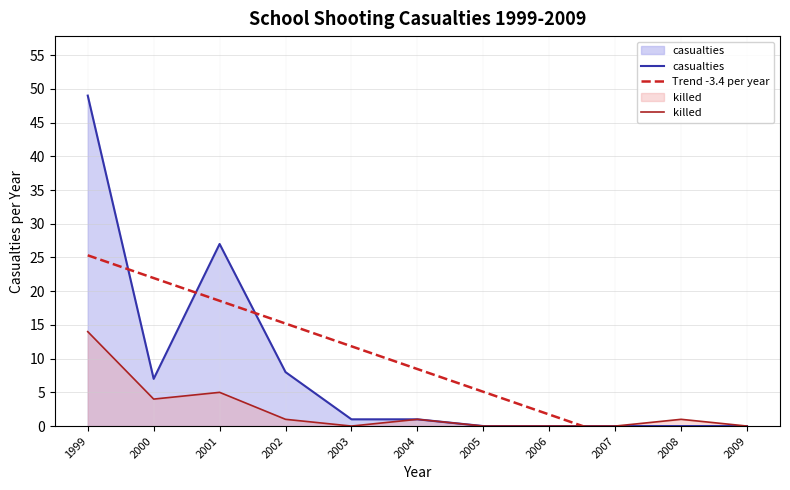

Reading left to right, extract all data points from this chart.

casualties: 1999=49.0	2000=7.0	2001=27.0	2002=8.0	2003=1.0	2004=1.0	2005=0.0	2006=0.0	2007=0.0	2008=0.0	2009=0.0
Trend -3.4 per year: 1999=25.3	2000=21.9	2001=18.6	2002=15.2	2003=11.8	2004=8.5	2005=5.1	2006=1.7	2007=-1.7	2008=-5.0	2009=-8.4
killed: 1999=14.0	2000=4.0	2001=5.0	2002=1.0	2003=0.0	2004=1.0	2005=0.0	2006=0.0	2007=0.0	2008=1.0	2009=0.0